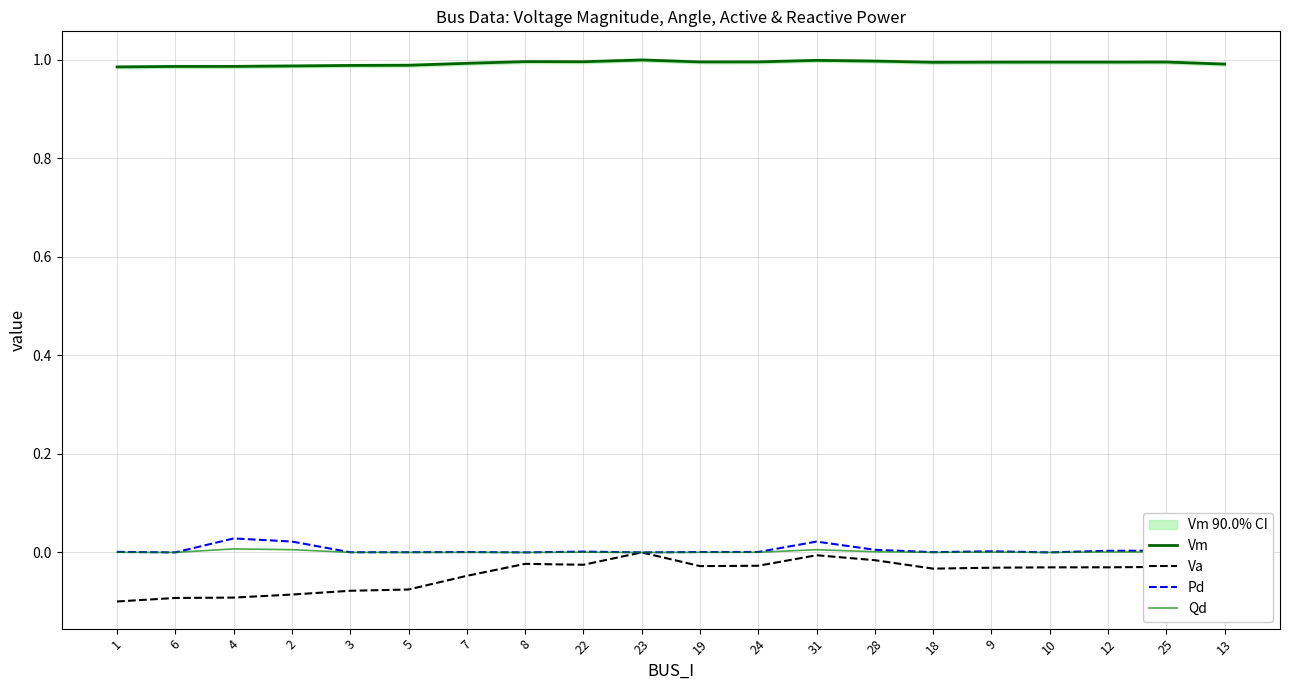

Which series has the largest total across all categories?

Vm